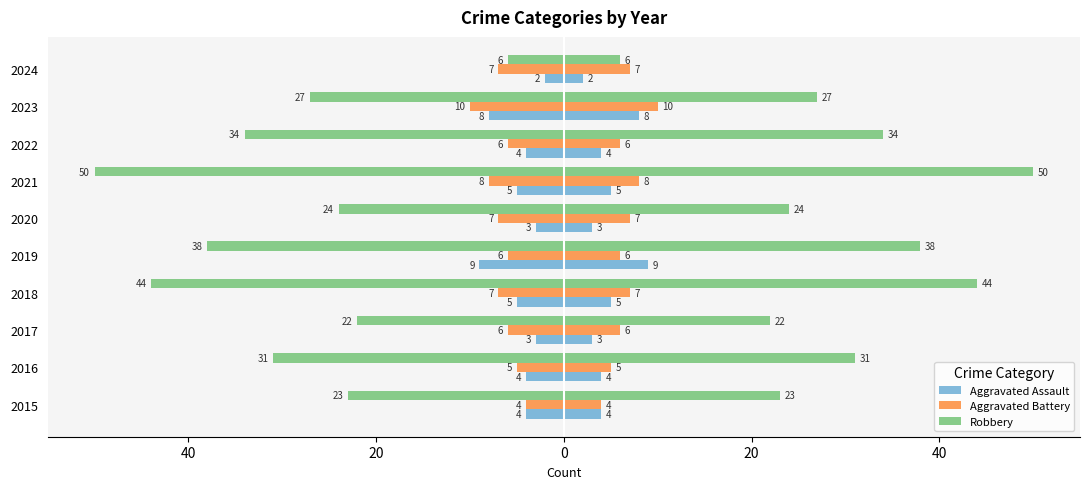

True or false: Aggravated Assault has a value of -2 at 2019.

False